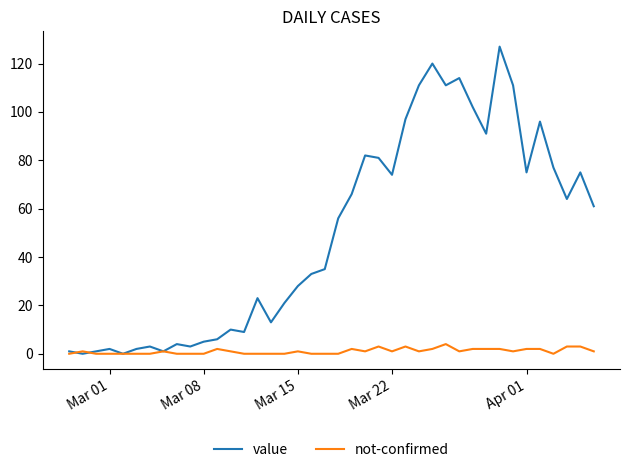

What is the greatest value displayed?

127